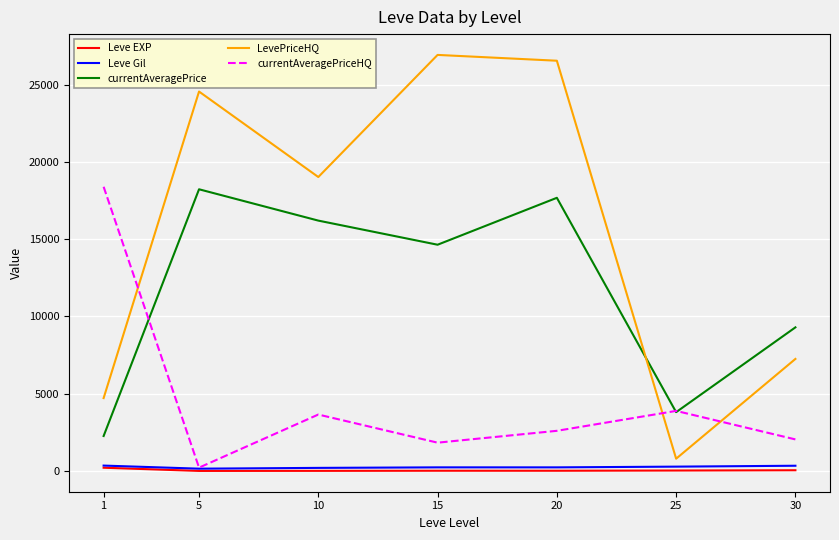

What is the spread (max minus min) of values at 15?

26905.0